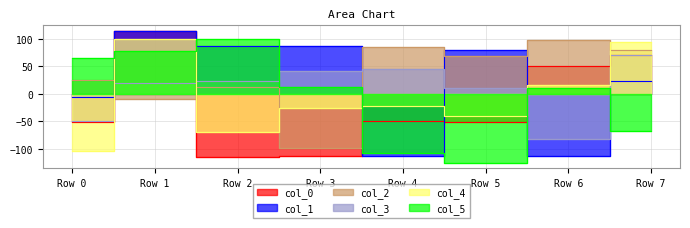

Reading left to right, extract all data points from this chart.

col_0: Row 0=-51	Row 1=113	Row 2=-116	Row 3=-114	Row 4=-49	Row 5=-52	Row 6=51	Row 7=70
col_1: Row 0=-7	Row 1=114	Row 2=87	Row 3=87	Row 4=-113	Row 5=80	Row 6=-114	Row 7=23
col_2: Row 0=25	Row 1=-9	Row 2=12	Row 3=-98	Row 4=84	Row 5=68	Row 6=98	Row 7=79
col_3: Row 0=-50	Row 1=20	Row 2=23	Row 3=41	Row 4=44	Row 5=11	Row 6=-82	Row 7=70
col_4: Row 0=-104	Row 1=99	Row 2=-69	Row 3=-27	Row 4=-23	Row 5=-41	Row 6=15	Row 7=94
col_5: Row 0=64	Row 1=77	Row 2=99	Row 3=12	Row 4=-107	Row 5=-126	Row 6=11	Row 7=-68